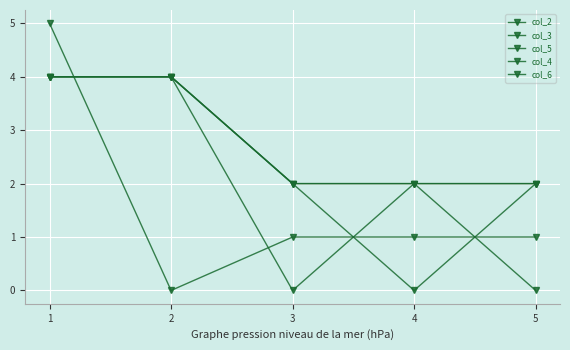

What is the difference between the col_4 values at 1 and 3?

2